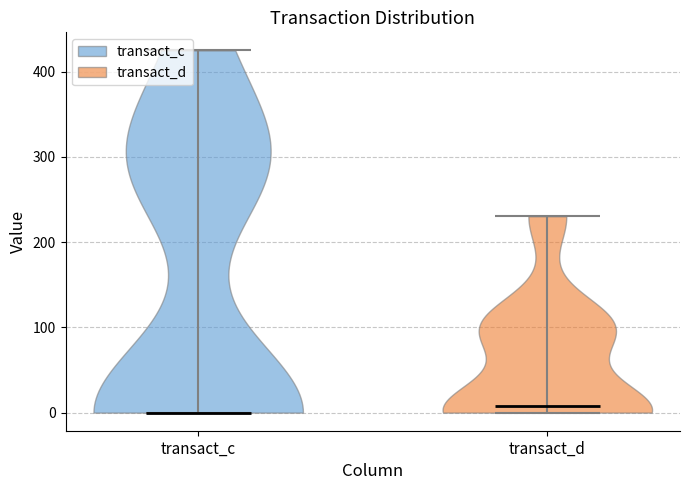

Where does the median line of the violin for transact_d sit on the y-axis? The values are not printed on the chart, so give them approximately, as read against the axis.

10